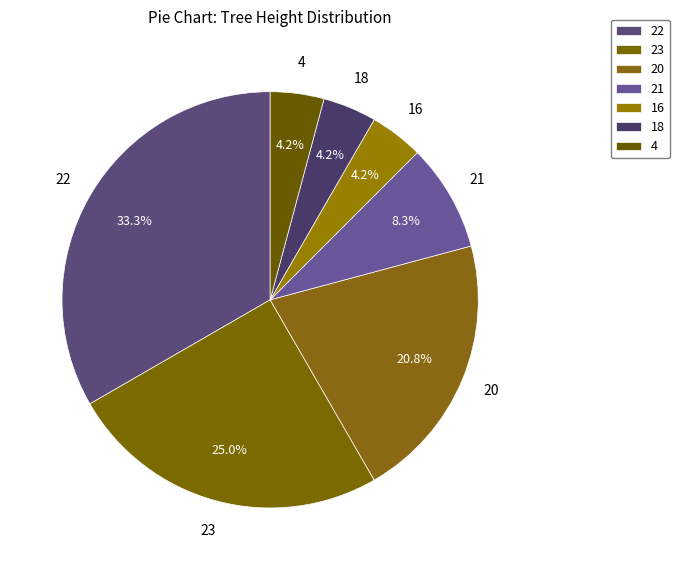

What is the smallest slice in the pie chart?

h=4